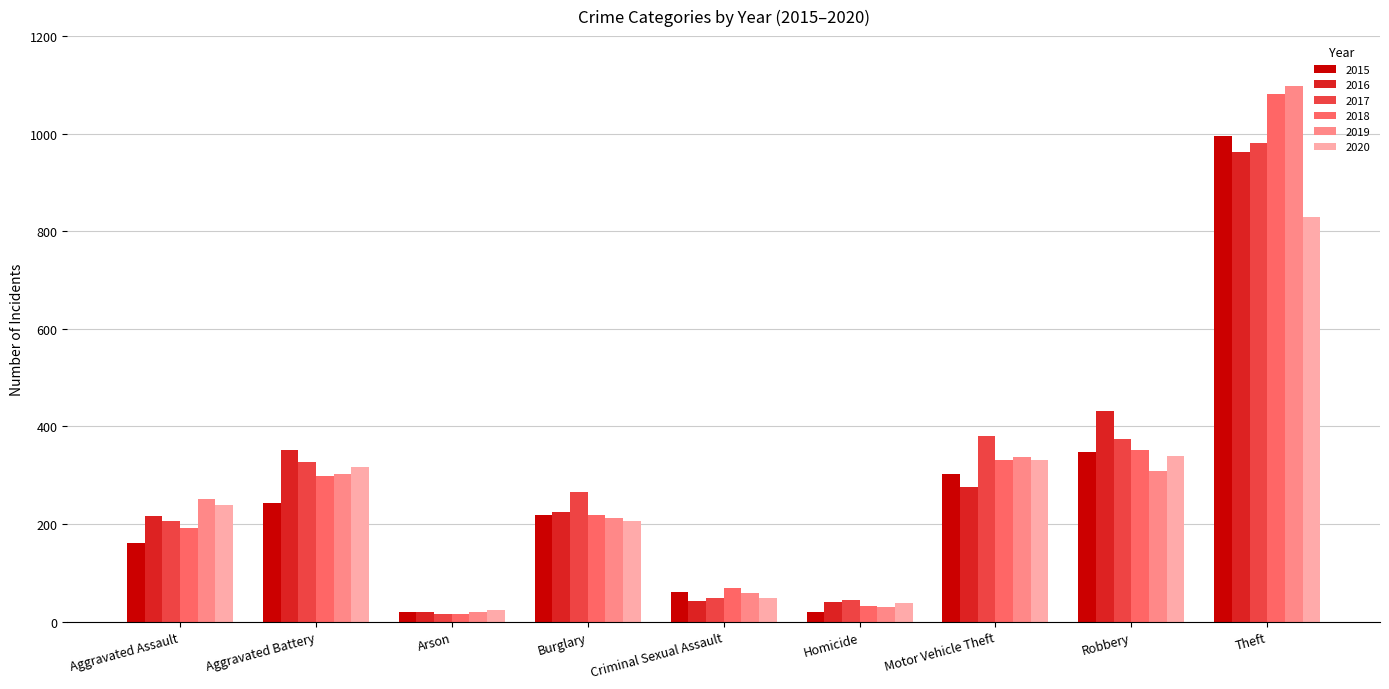

What are all the series names shown in the legend?

2015, 2016, 2017, 2018, 2019, 2020